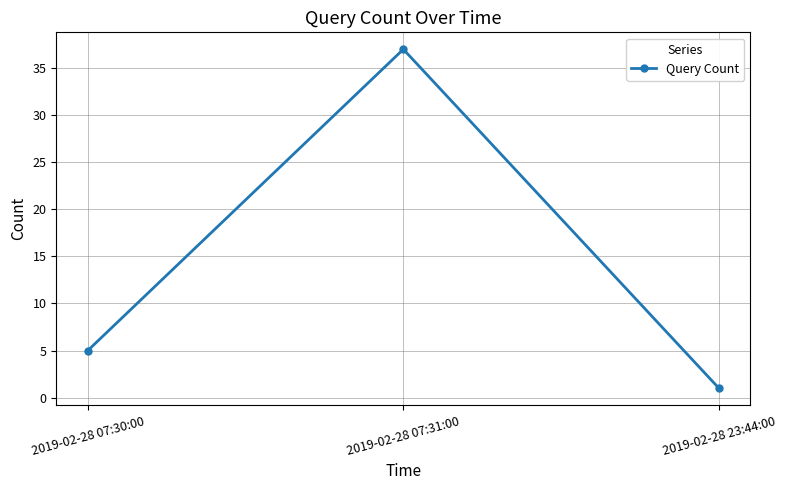

Is it true that the value at 2019-02-28 07:31:00 is 19?

False